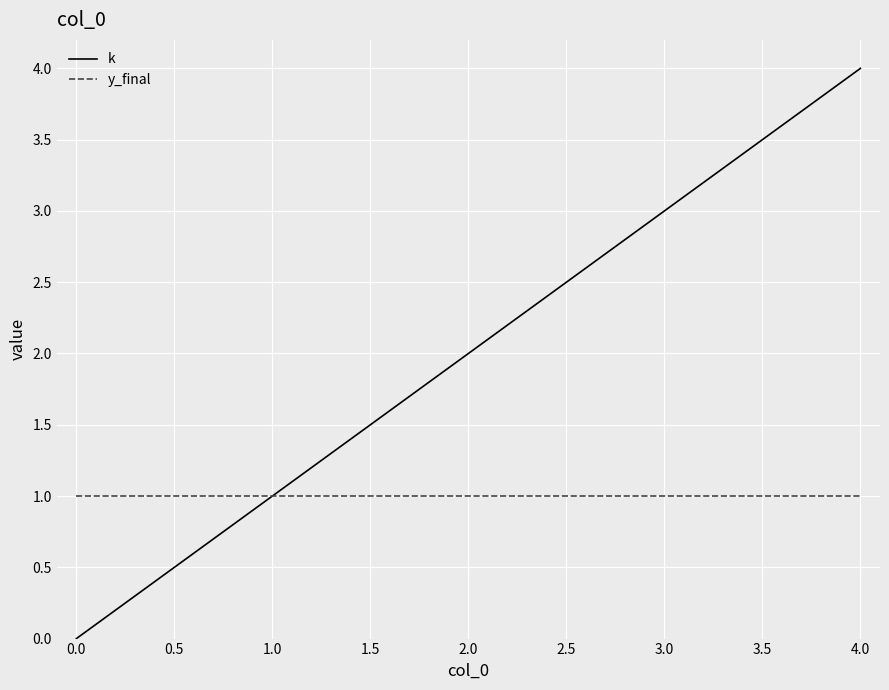

Which label corresponds to the largest value in the chart?

4.0